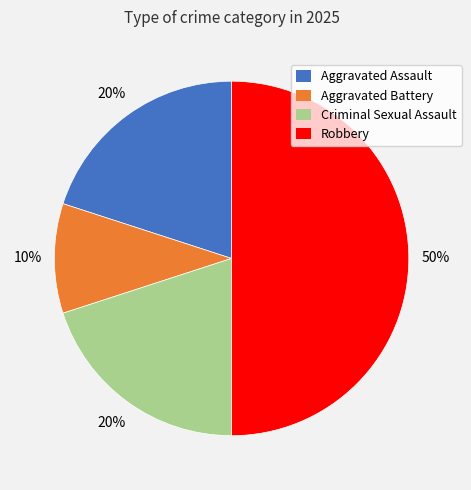

To the nearest percent, what percentage of the pie is Criminal Sexual Assault?

20%